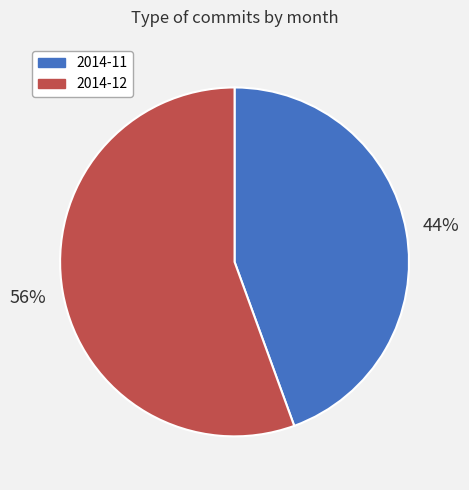

Is it true that 2014-12 is 56% of the pie?

True